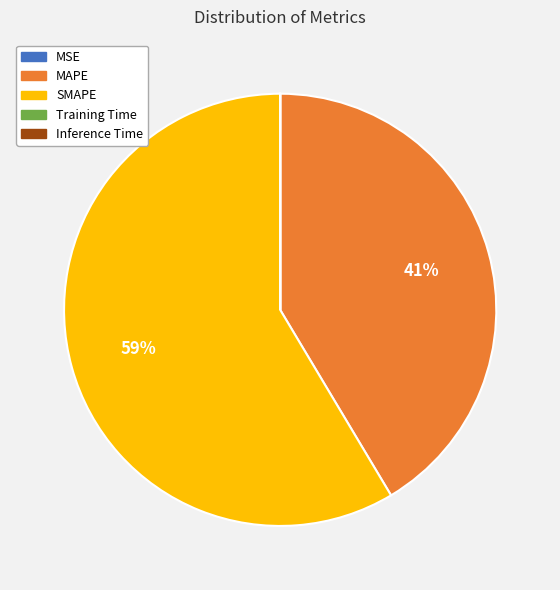

To the nearest percent, what portion does SMAPE represent?

59%